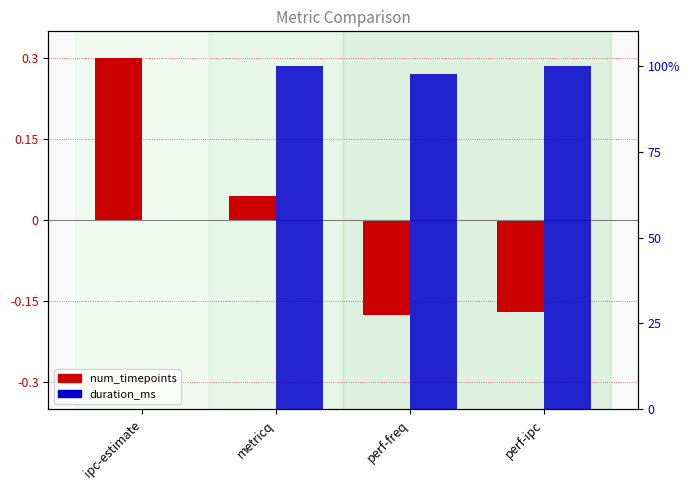

Does the chart contain stacked bars?

No